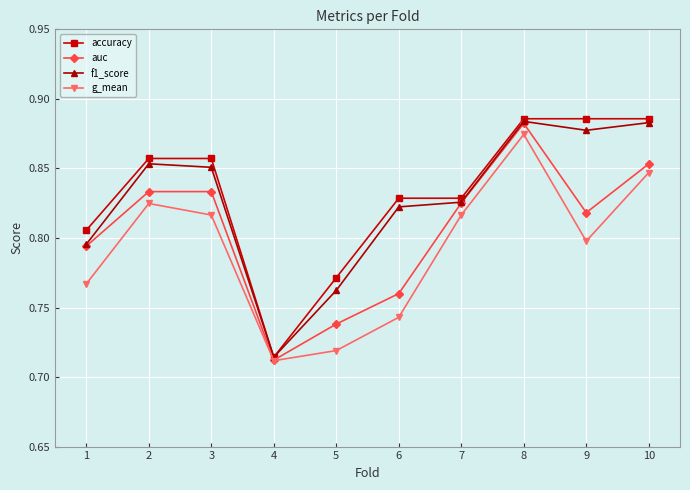

What is the sum of the f1_score values at 1 and 4?

1.5